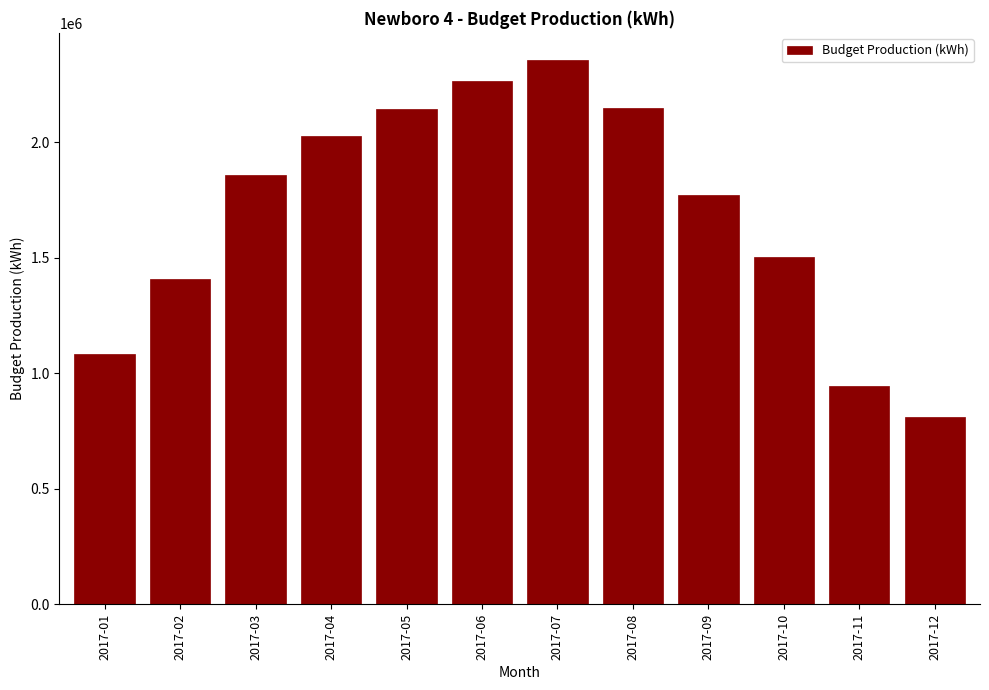

What is the value of the 2nd bar from the left?

1410916.2